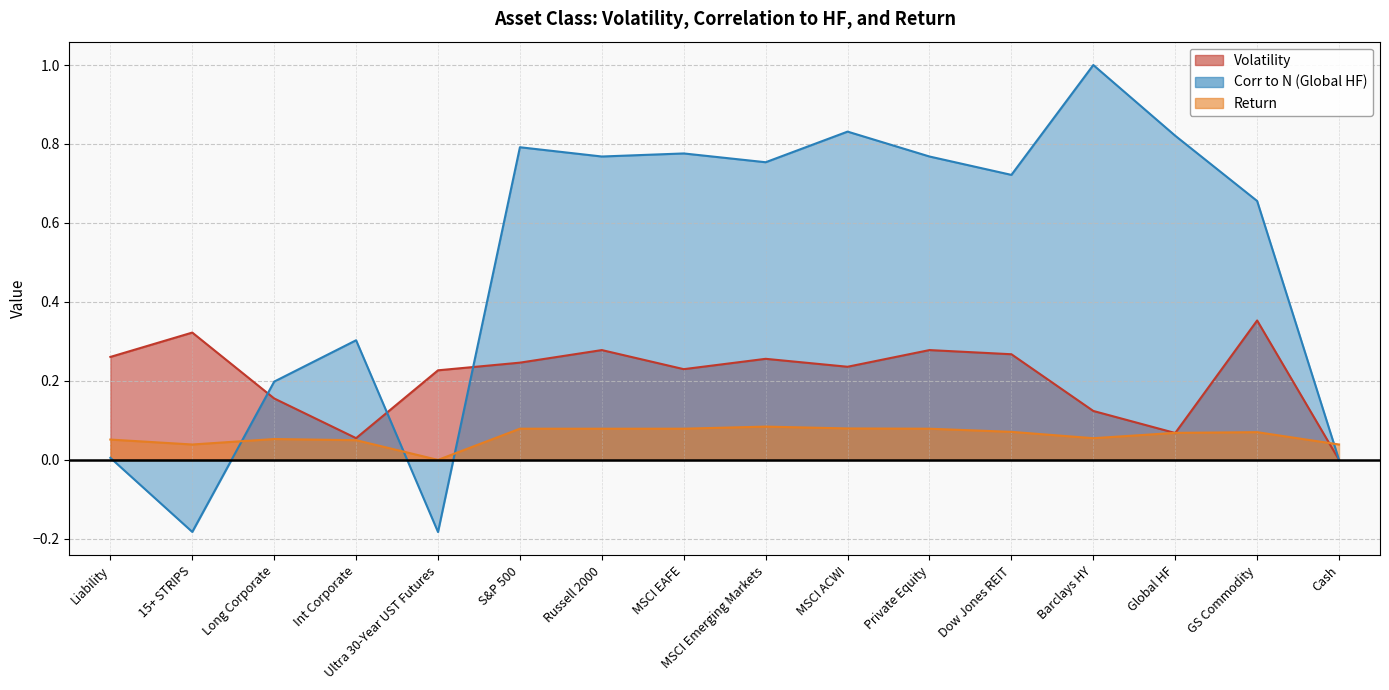

Where is the first local minimum for Volatility?

Int Corporate